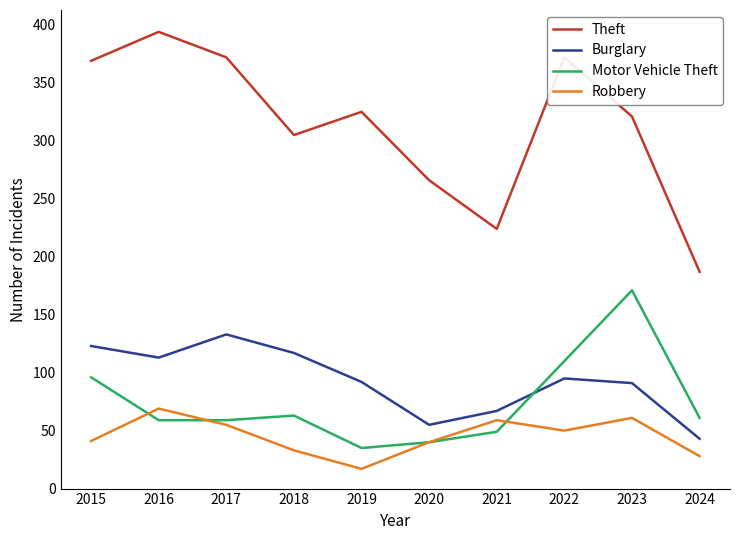

The Burglary series shows 119 at 2021. True or false?

False